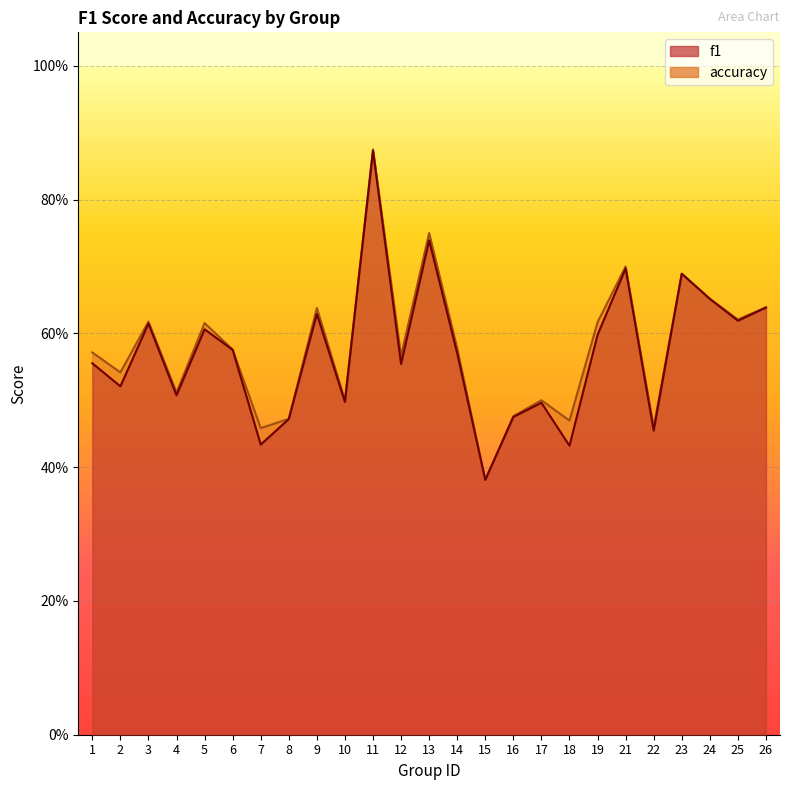

True or false: accuracy and f1 cross at least once.

False